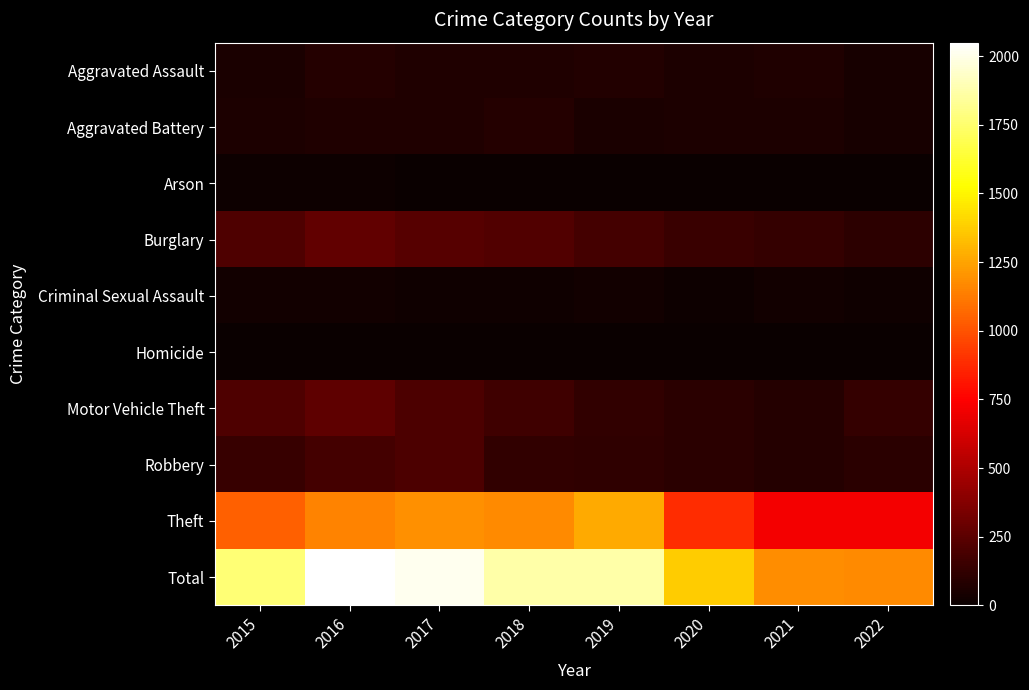

Rank the series at 2019 from lowest to highest value.

Homicide, Arson, Criminal Sexual Assault, Aggravated Battery, Aggravated Assault, Robbery, Motor Vehicle Theft, Burglary, Theft, Total